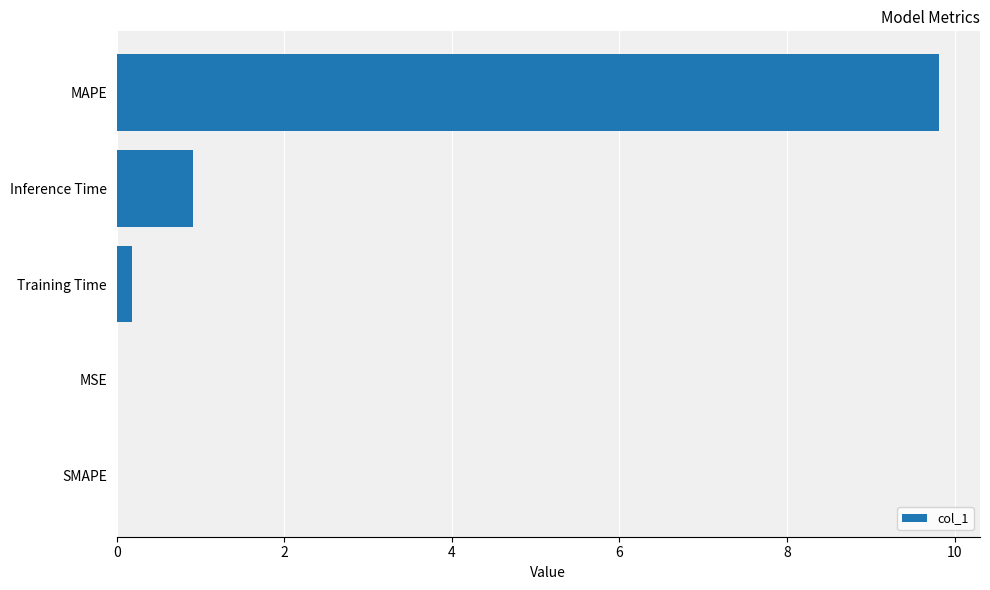

What is the sum of all values?

10.9